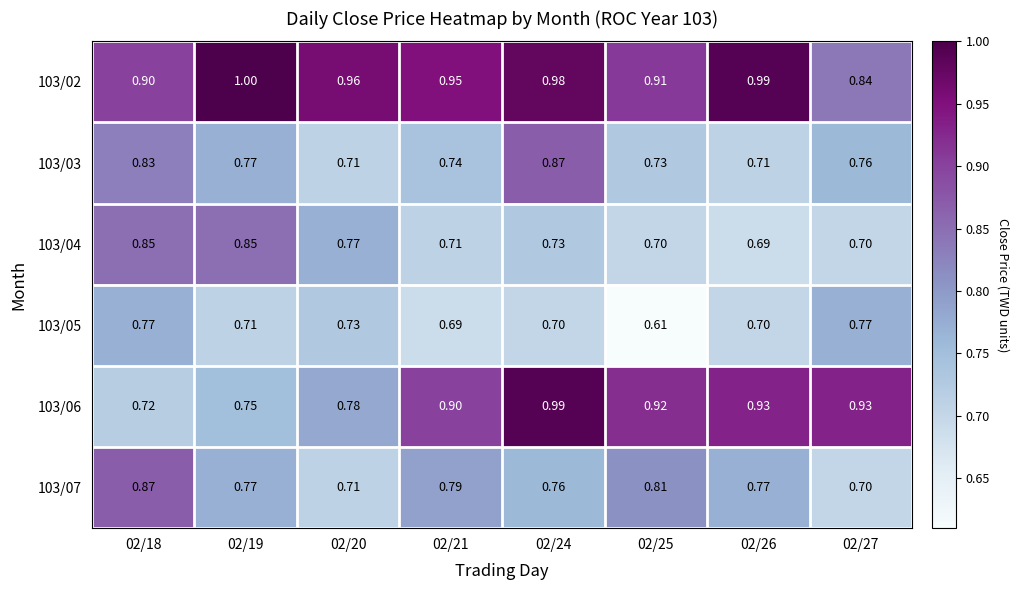

Is the value of 103/07 at 02/18 greater than the value of 103/02 at 02/18?

No